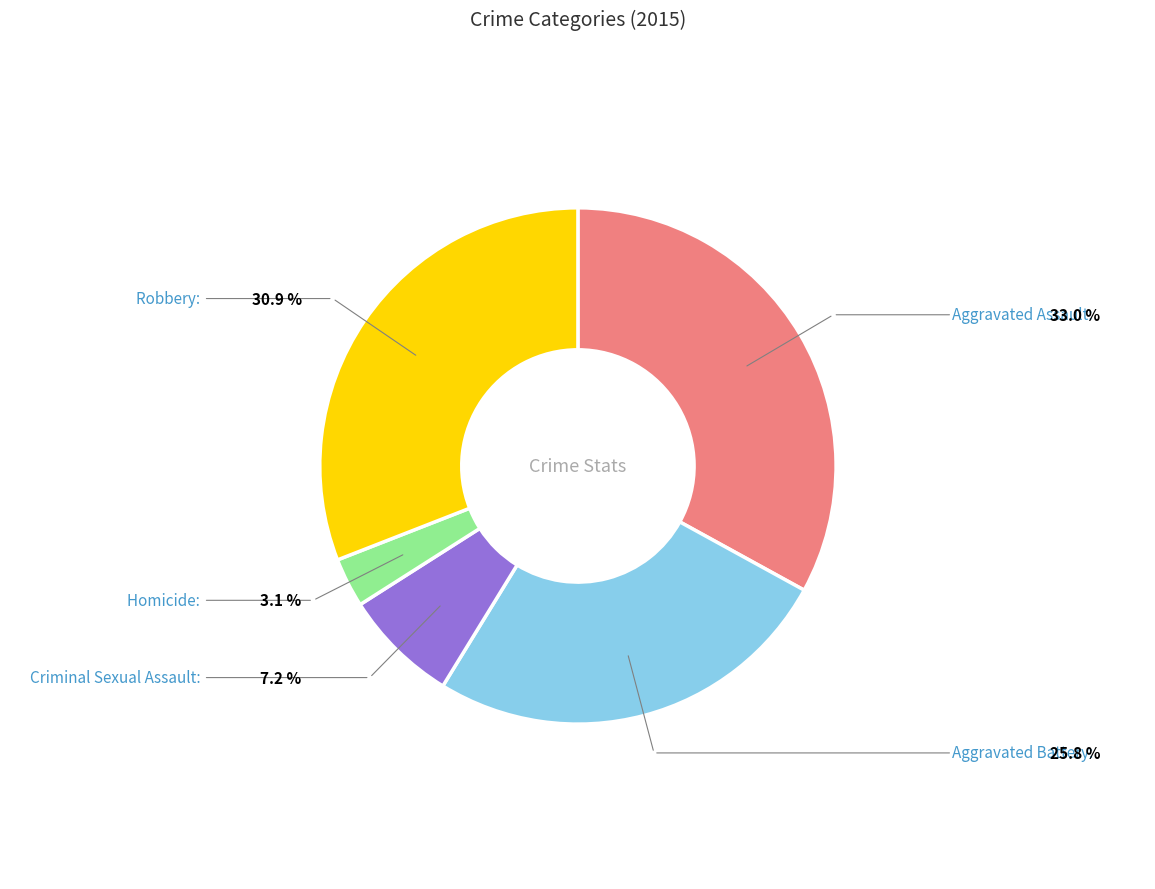

To the nearest percent, what is the difference between the largest and smallest slice percentages?

30%